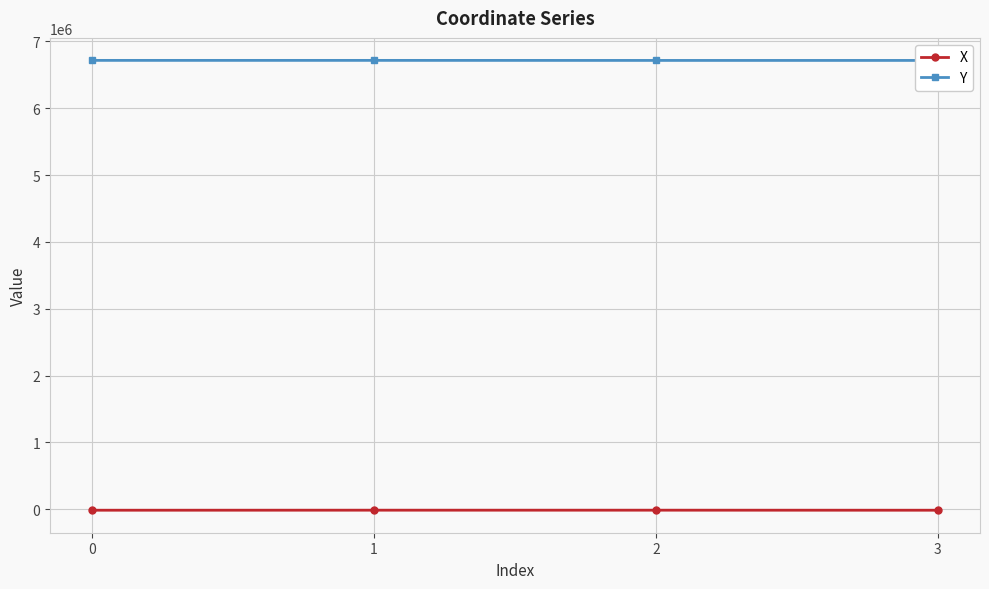

What is the value of the Y point at the 3rd from the left?

6714442.8